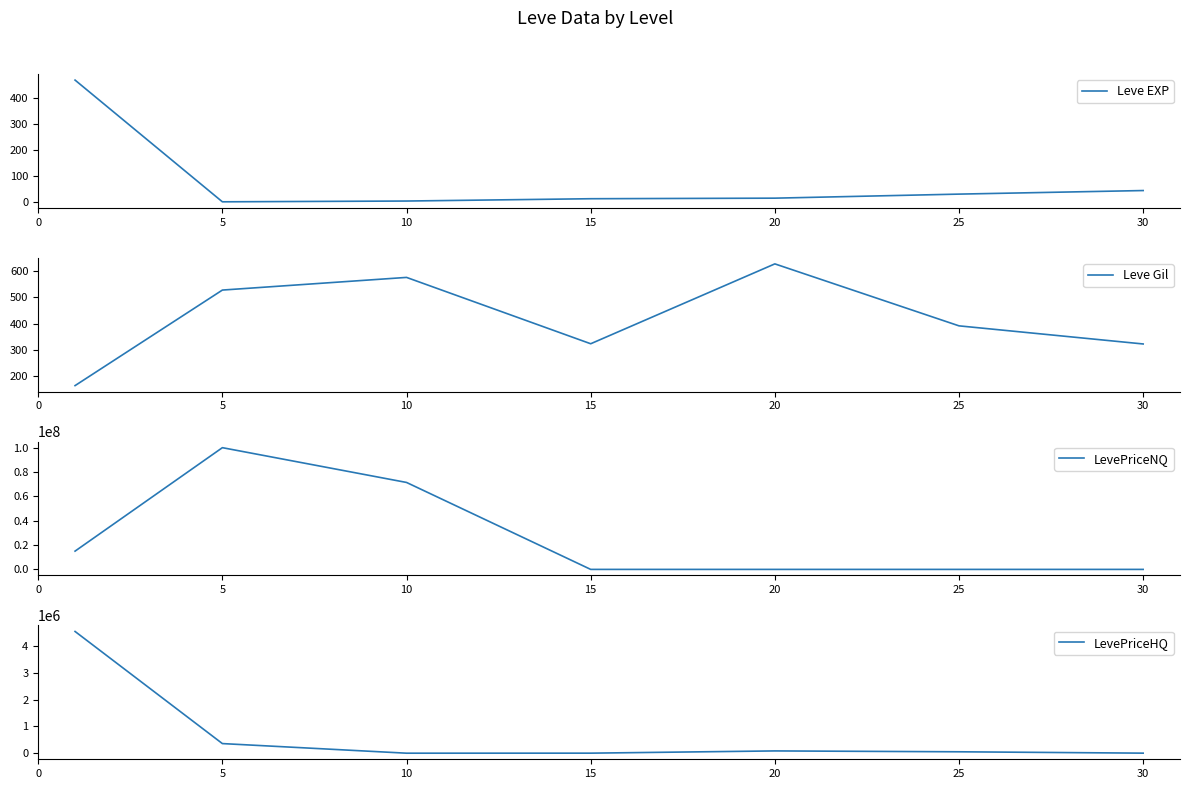

How many interior local valleys does the Leve Gil series have?

1